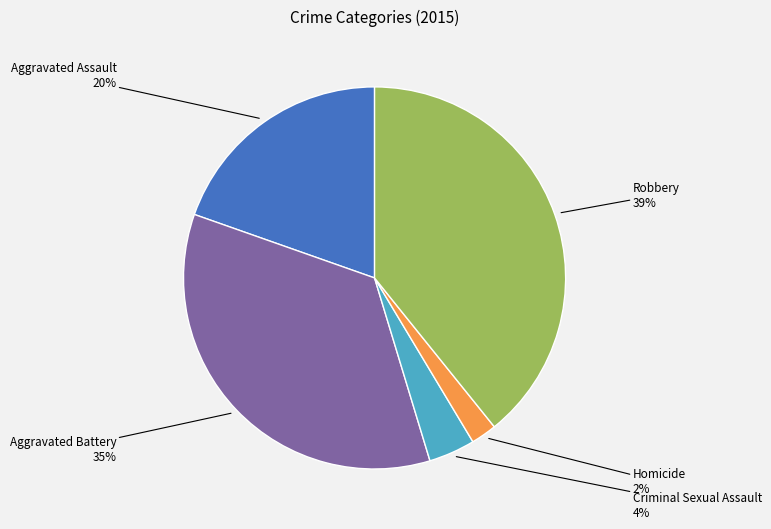

To the nearest percent, what is the difference between the largest and smallest slice percentages?

37%